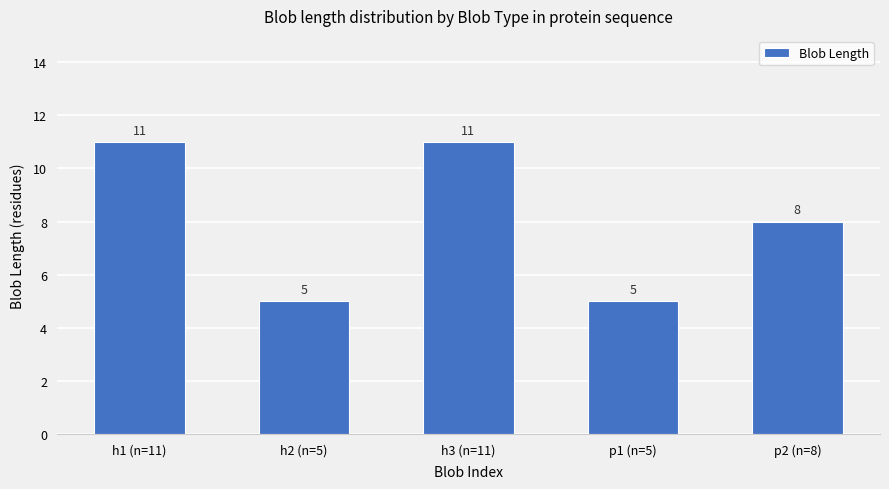

The chart shows a value of 13 at p2 (n=8). True or false?

False